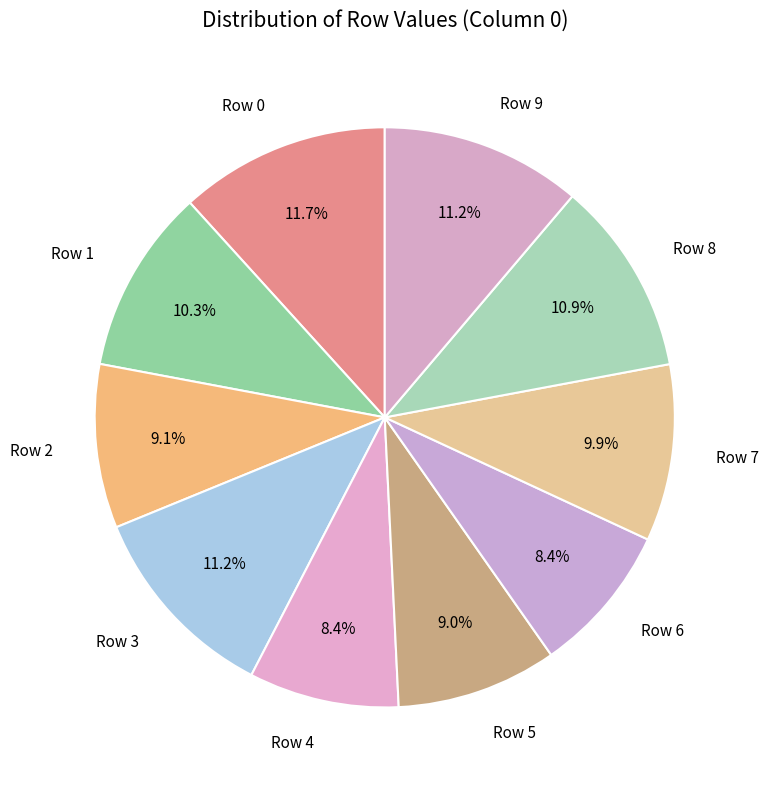

What is the smallest slice in the pie chart?

Row 6